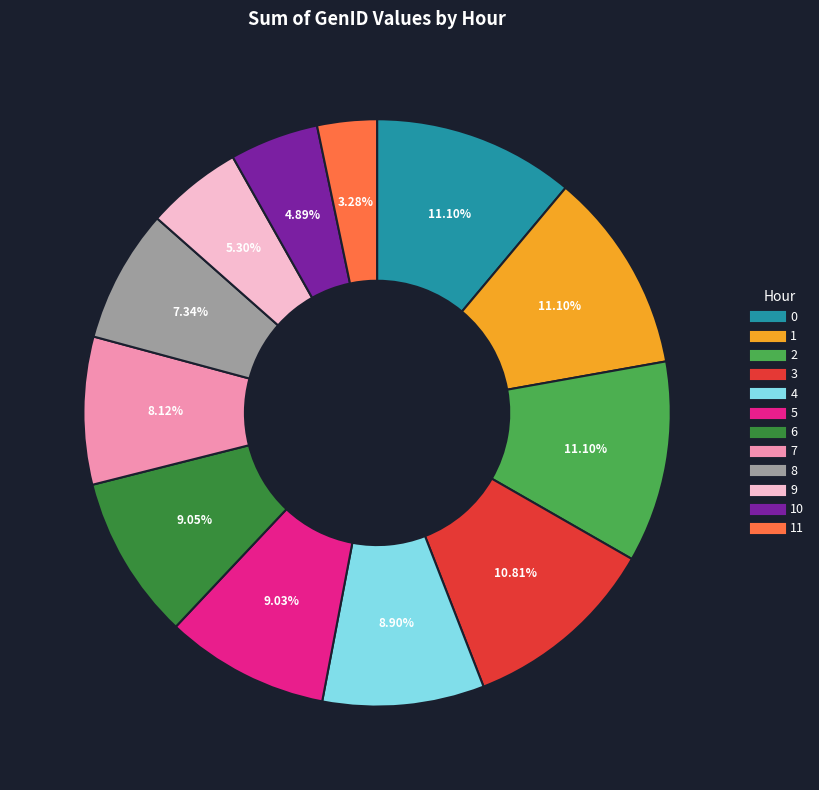

Is there any slice that represents more than half of the pie?

No